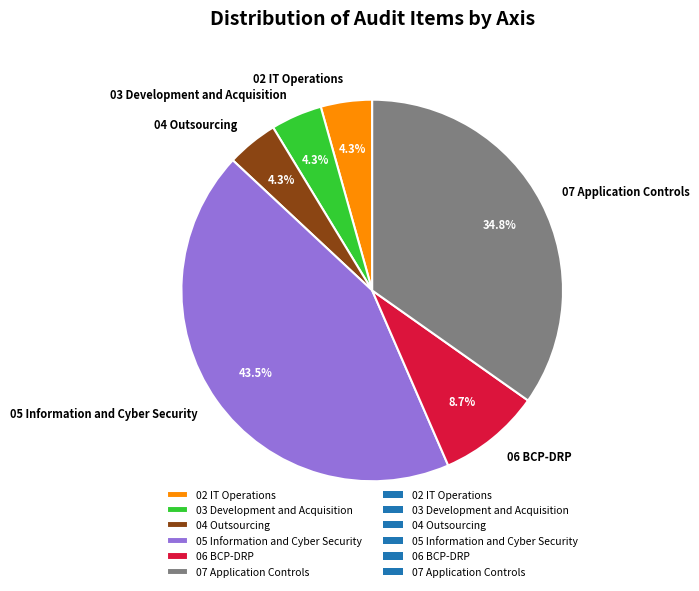

Does 02 IT Operations represent more than half of the total?

No